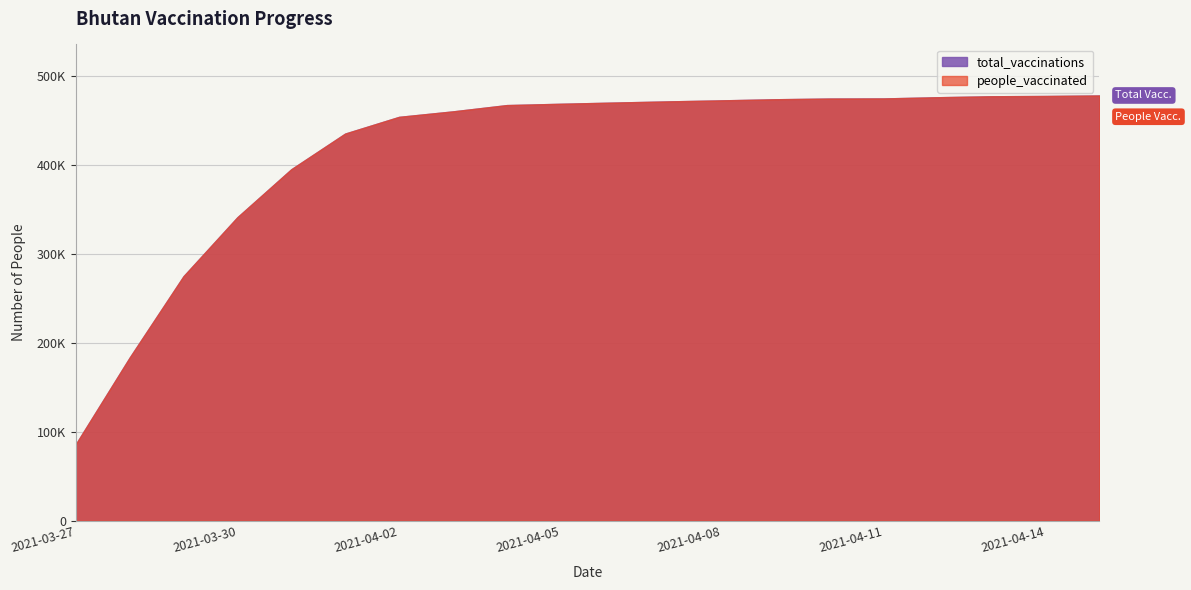

Is the value of total_vaccinations at 2021-04-01 greater than the value of people_vaccinated at 2021-03-28?

Yes